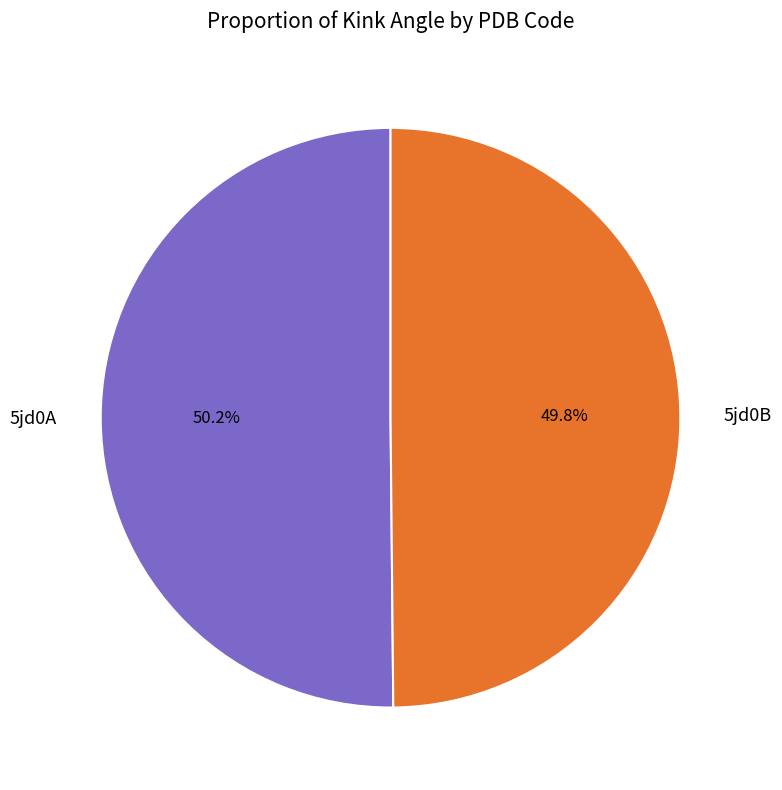

Is it true that 5jd0B is 63% of the pie?

False